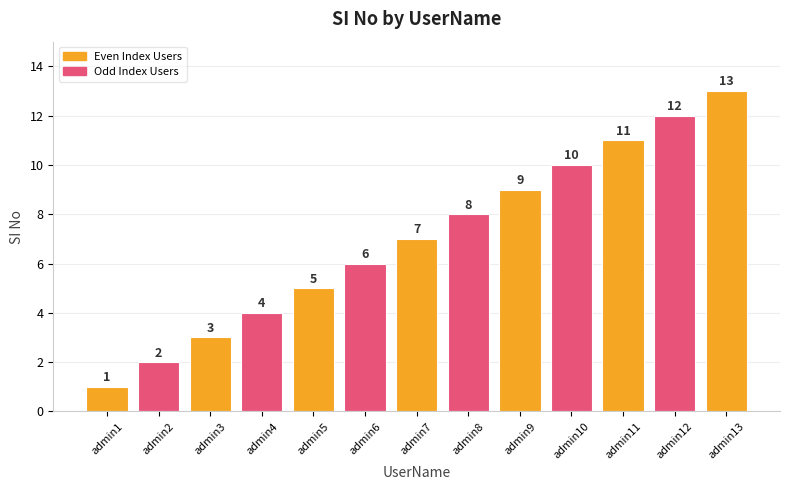

What is the sum of the values at admin1 and admin13?

14